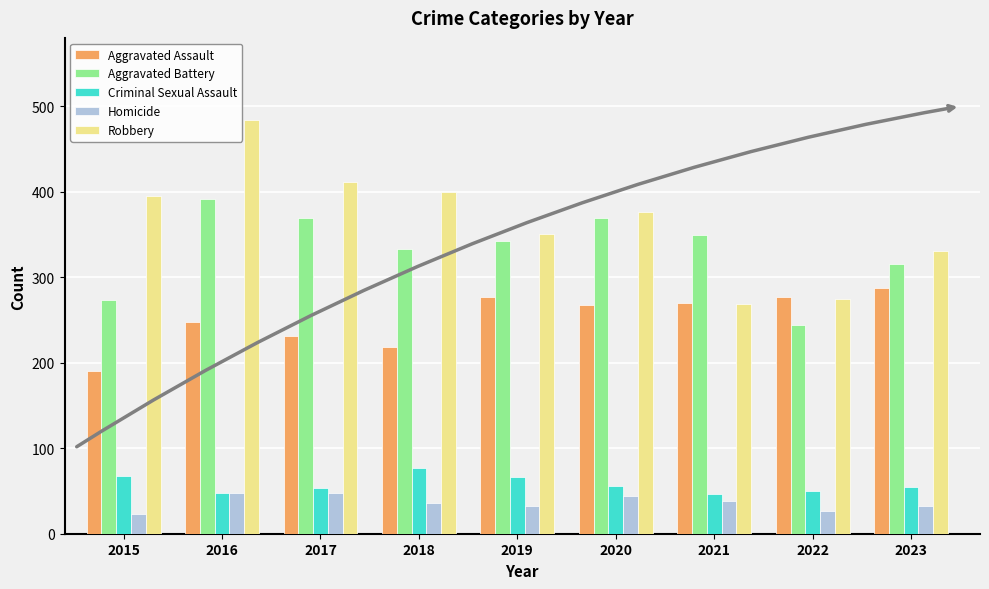

How many distinct data groups are displayed?

5